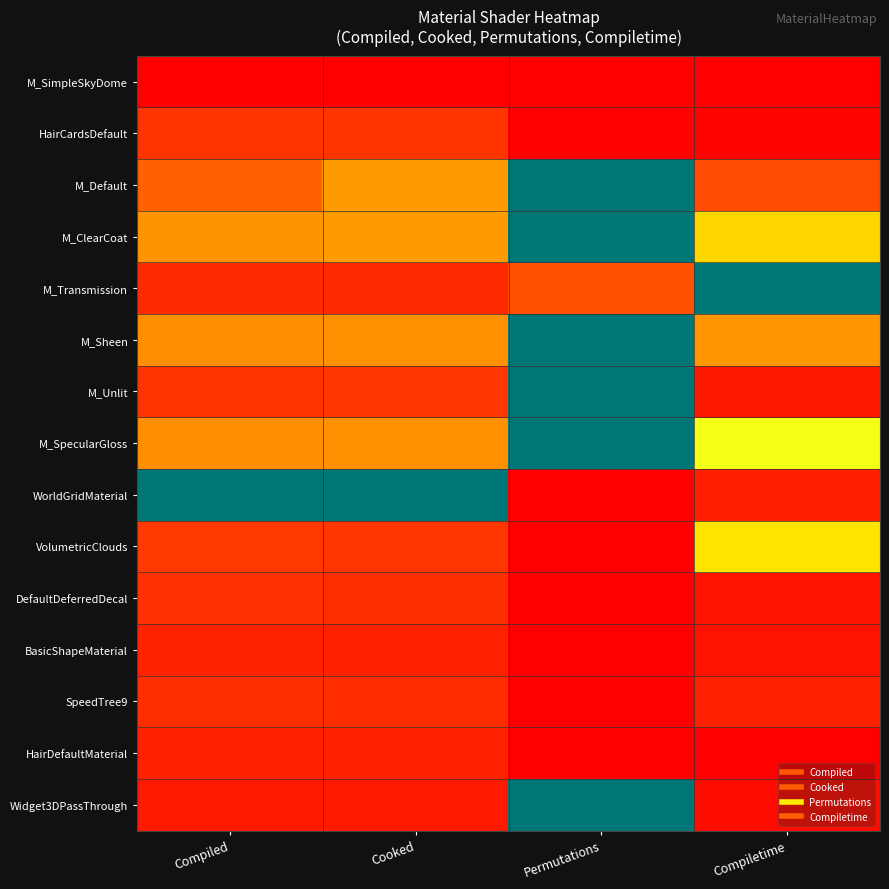

Reading left to right, list all the values displayed in this chart.

M_SimpleSkyDome: Compiled=0.0	Cooked=0.0	Permutations=0.0	Compiletime=0.0
HairCardsDefault: Compiled=0.1	Cooked=0.1	Permutations=0.0	Compiletime=0.0
M_Default: Compiled=0.2	Cooked=0.4	Permutations=1.0	Compiletime=0.2
M_ClearCoat: Compiled=0.3	Cooked=0.4	Permutations=1.0	Compiletime=0.5
M_Transmission: Compiled=0.1	Cooked=0.1	Permutations=0.2	Compiletime=1.0
M_Sheen: Compiled=0.3	Cooked=0.3	Permutations=1.0	Compiletime=0.3
M_Unlit: Compiled=0.1	Cooked=0.1	Permutations=1.0	Compiletime=0.1
M_SpecularGloss: Compiled=0.3	Cooked=0.3	Permutations=1.0	Compiletime=0.6
WorldGridMaterial: Compiled=1.0	Cooked=1.0	Permutations=0.0	Compiletime=0.1
VolumetricClouds: Compiled=0.1	Cooked=0.1	Permutations=0.0	Compiletime=0.5
DefaultDeferredDecal: Compiled=0.1	Cooked=0.1	Permutations=0.0	Compiletime=0.0
BasicShapeMaterial: Compiled=0.1	Cooked=0.1	Permutations=0.0	Compiletime=0.0
SpeedTree9: Compiled=0.1	Cooked=0.1	Permutations=0.0	Compiletime=0.1
HairDefaultMaterial: Compiled=0.1	Cooked=0.1	Permutations=0.0	Compiletime=0.0
Widget3DPassThrough: Compiled=0.1	Cooked=0.1	Permutations=1.0	Compiletime=0.0